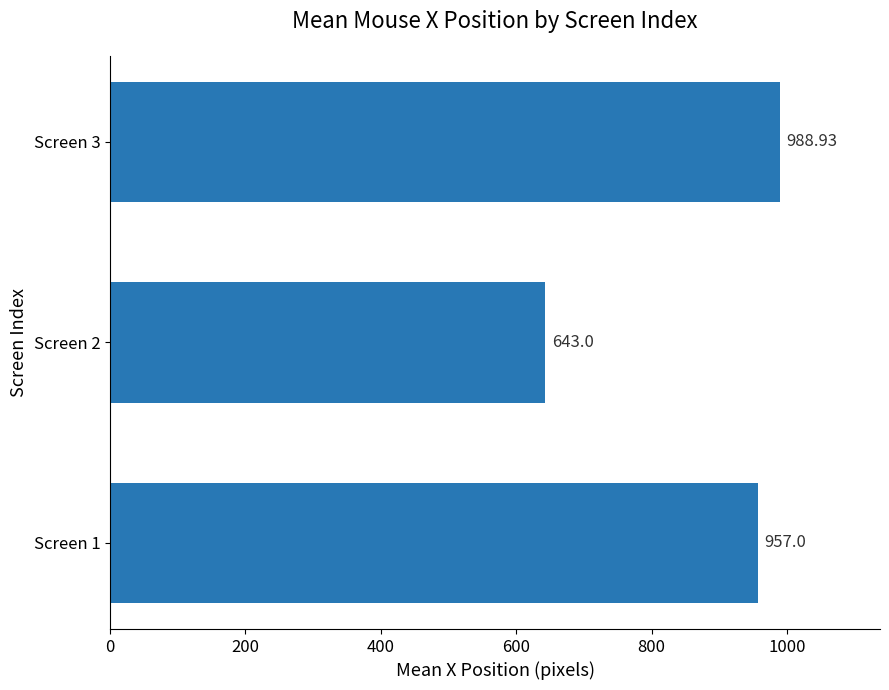

What is the sum of all values?

2588.9